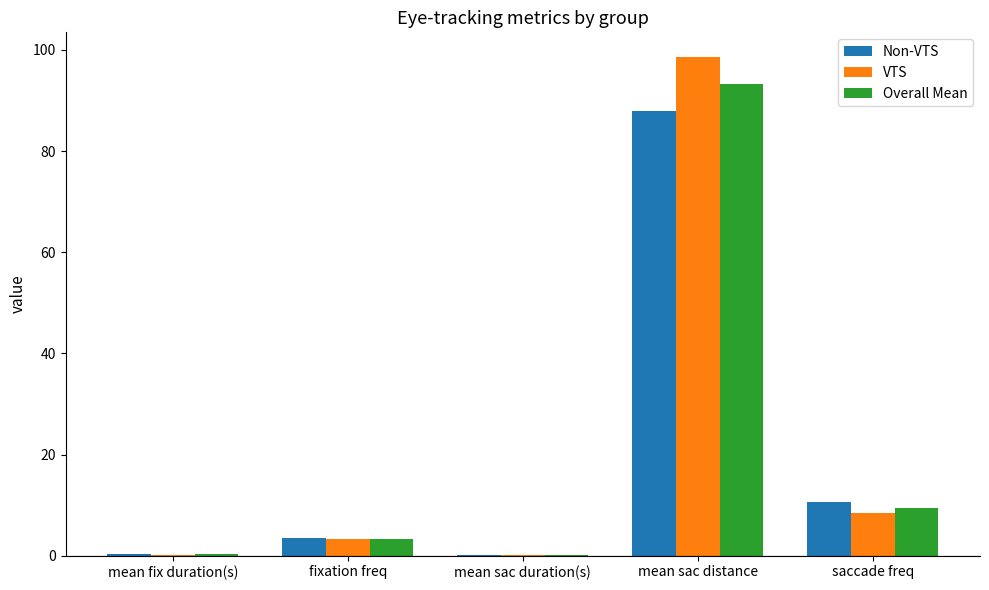

The value of Non-VTS at saccade freq is 10.5. True or false?

True